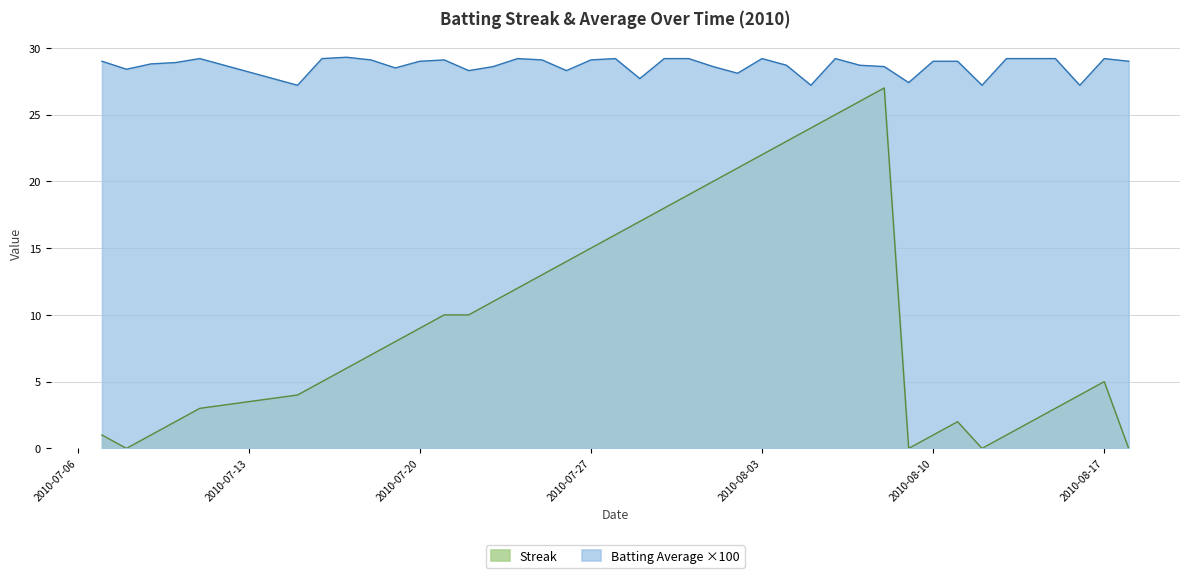

Between 2010-07-30 and 2010-07-26, which is larger?

2010-07-30